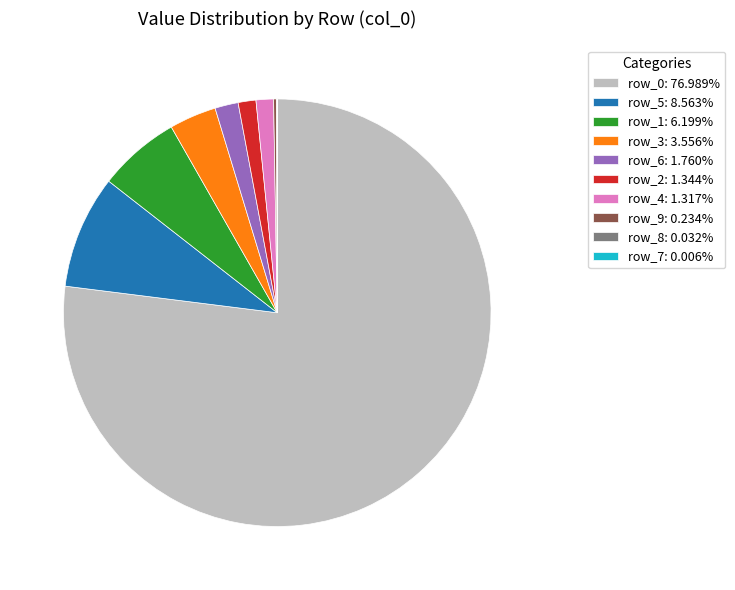

Does row_0: 76.989% account for over 50% of the chart?

Yes